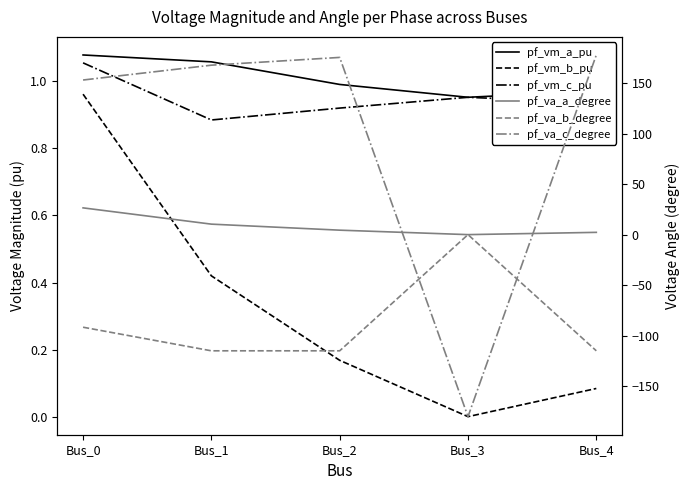

At which label does pf_va_a_degree reach its peak?

Bus_0